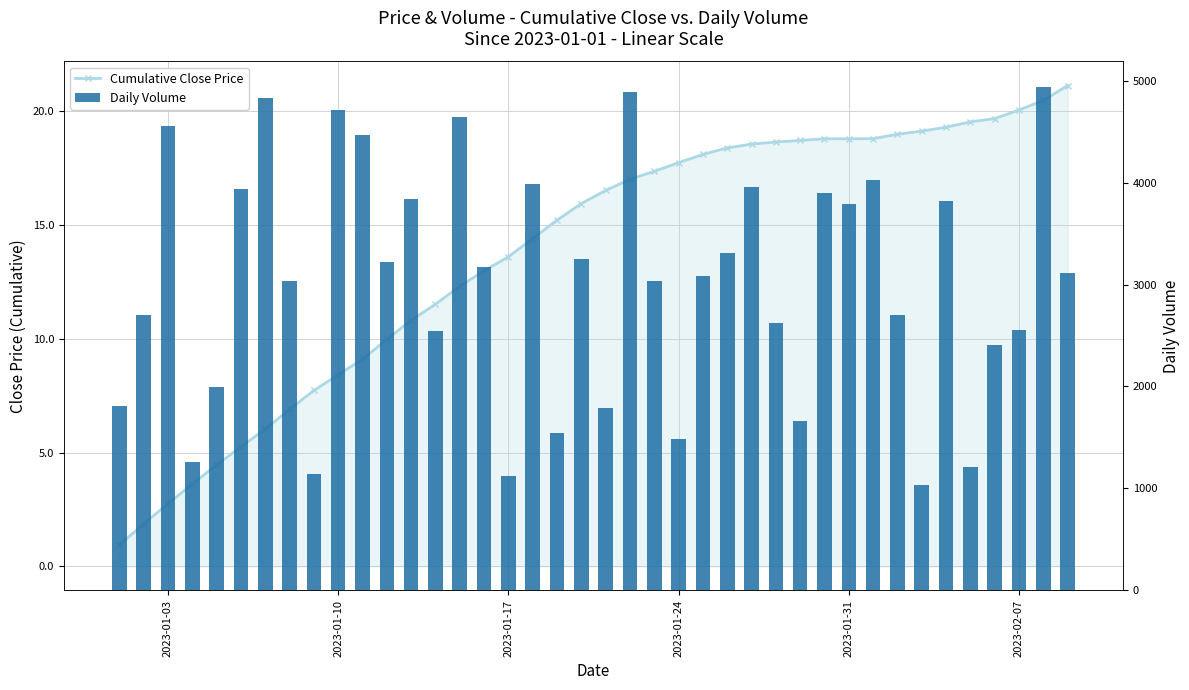

What are all the series names shown in the legend?

Cumulative Close Price, Daily Volume